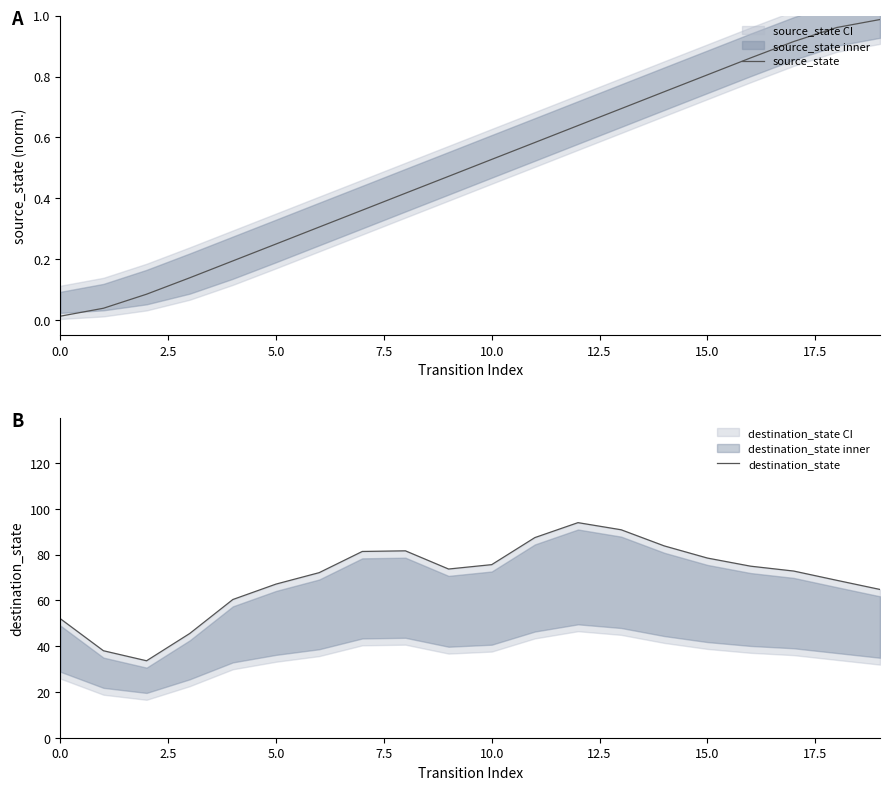

True or false: source_state has a value of 1.2 at 15.0.

False